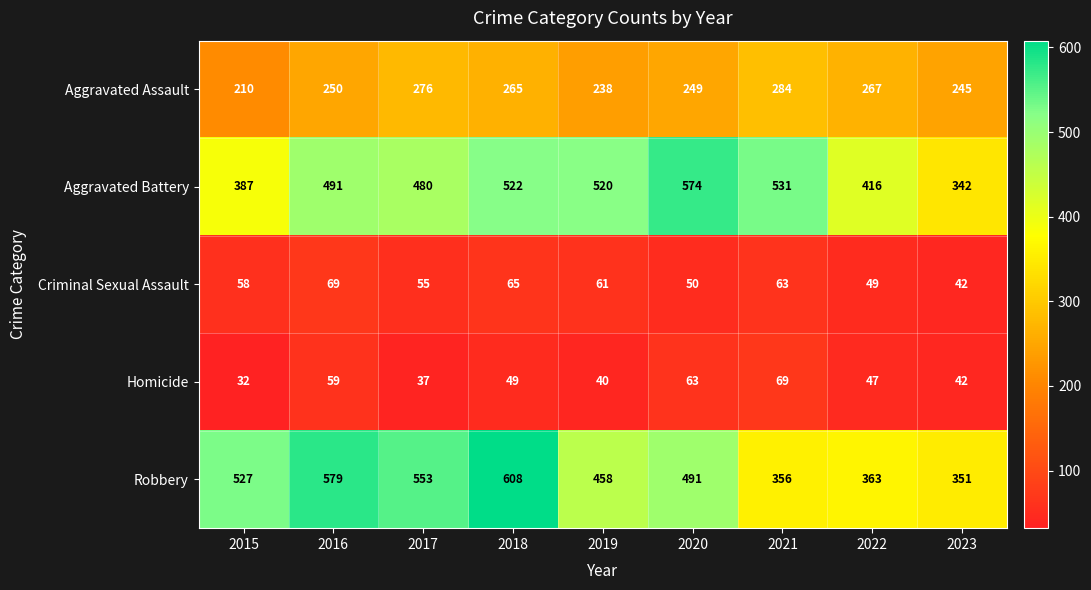

Where does the Robbery series first go above 491?

2015